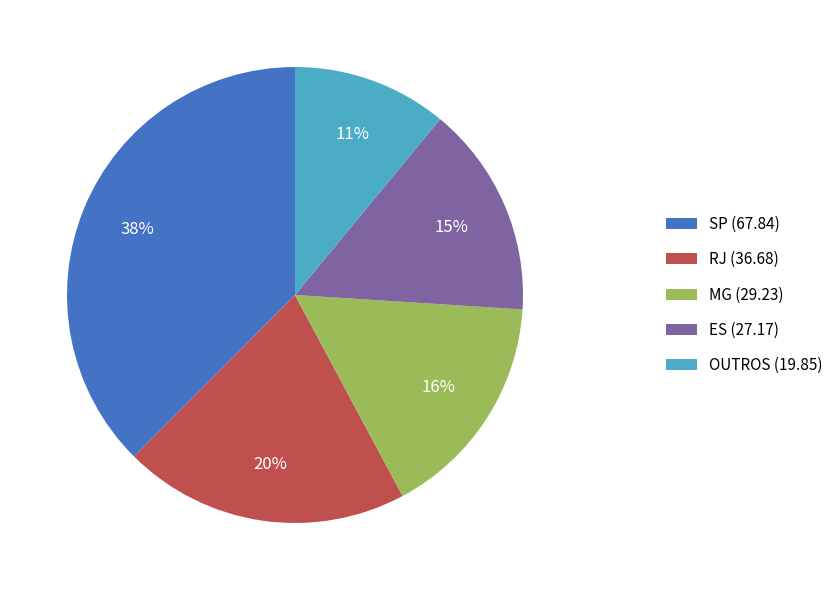

What percentage is the SP slice, to the nearest percent?

38%